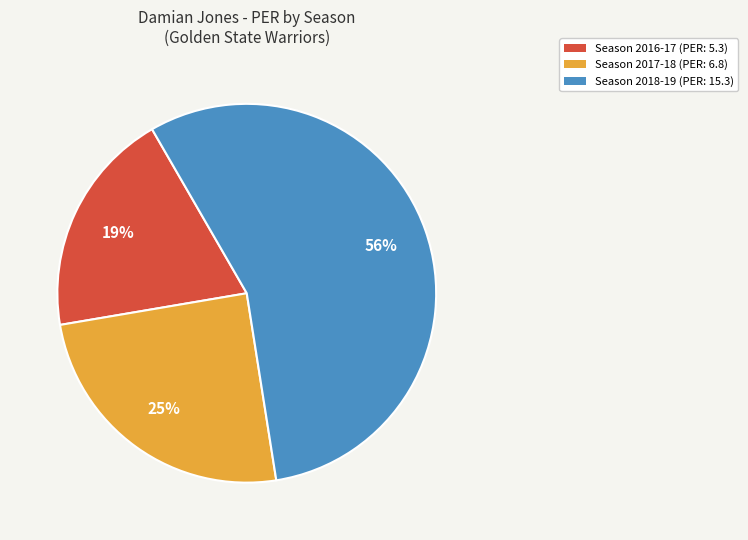

To the nearest percent, what is the average slice percentage?

33%